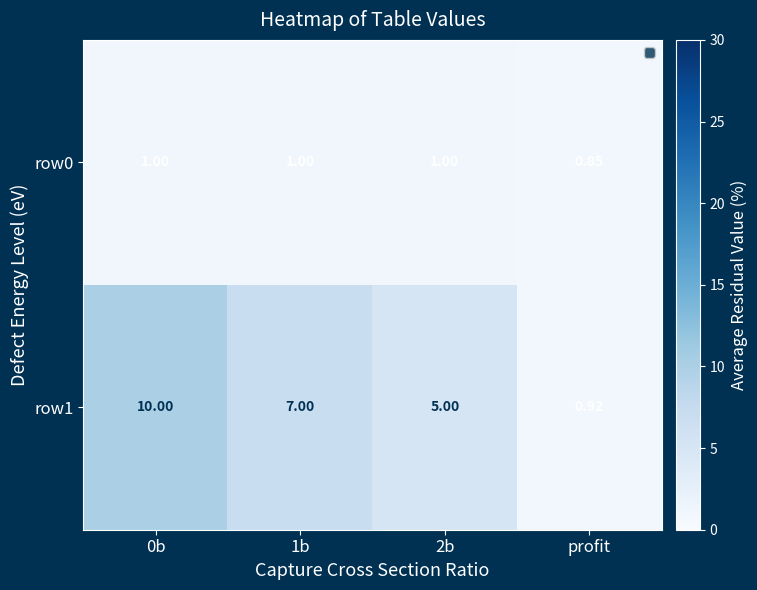

Which category has the lowest value in the row0 series?

profit